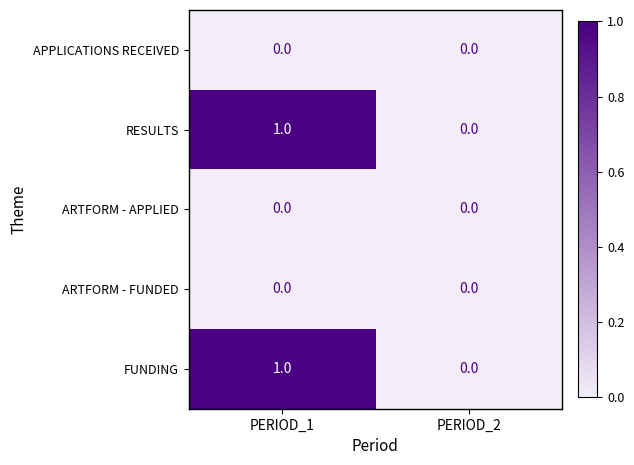

At which category is the sum across all series the highest?

PERIOD_1